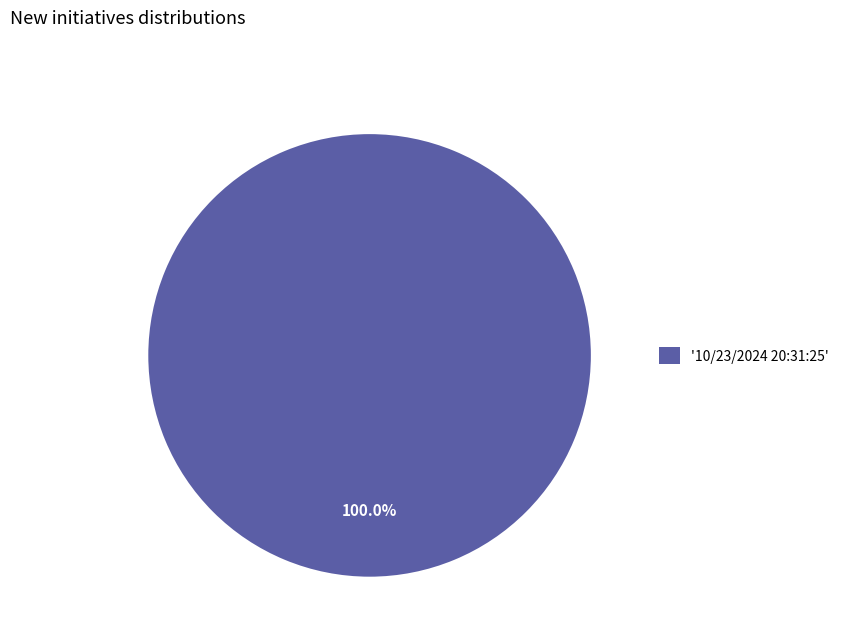

Is there a majority slice in this chart?

Yes